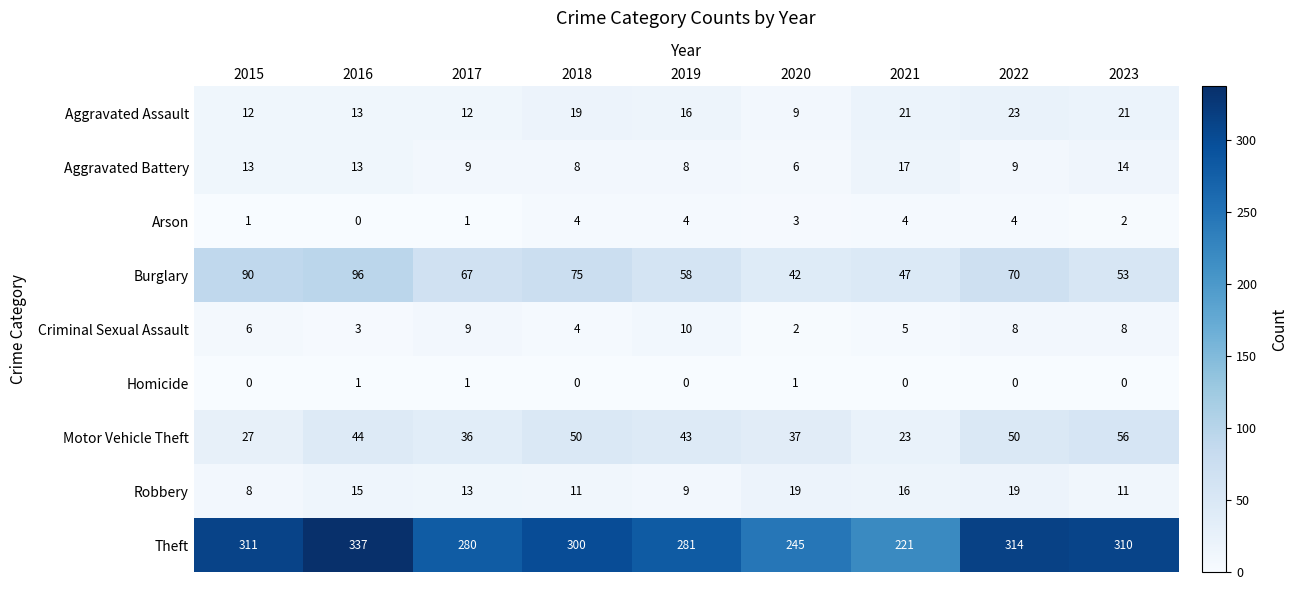

Which series has the widest spread of values?

Theft